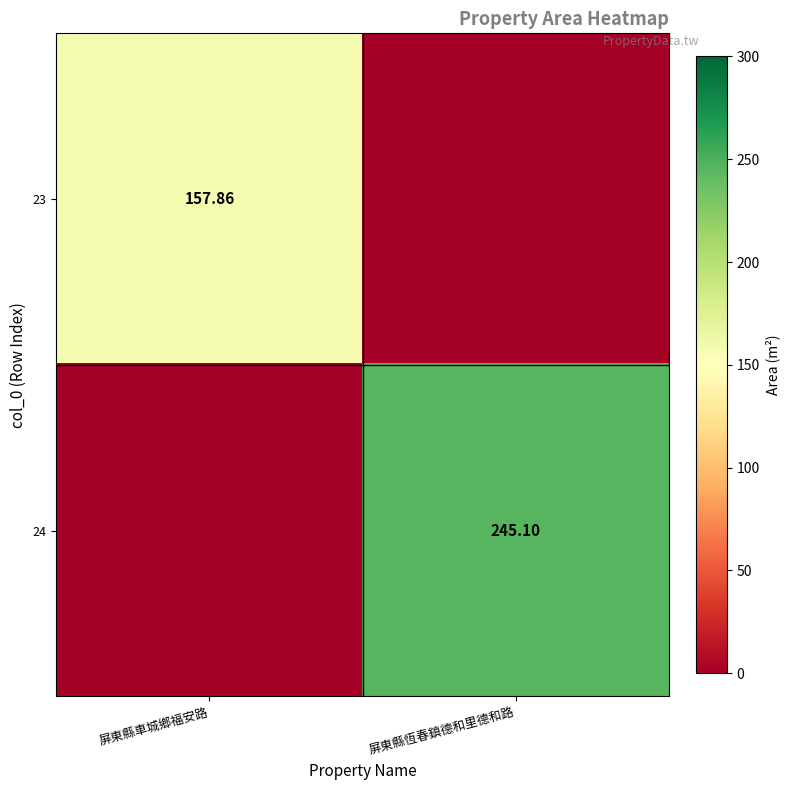

Between 屏東縣車城鄉福安路 and 屏東縣恆春鎮德和里德和路, which is larger?

屏東縣車城鄉福安路